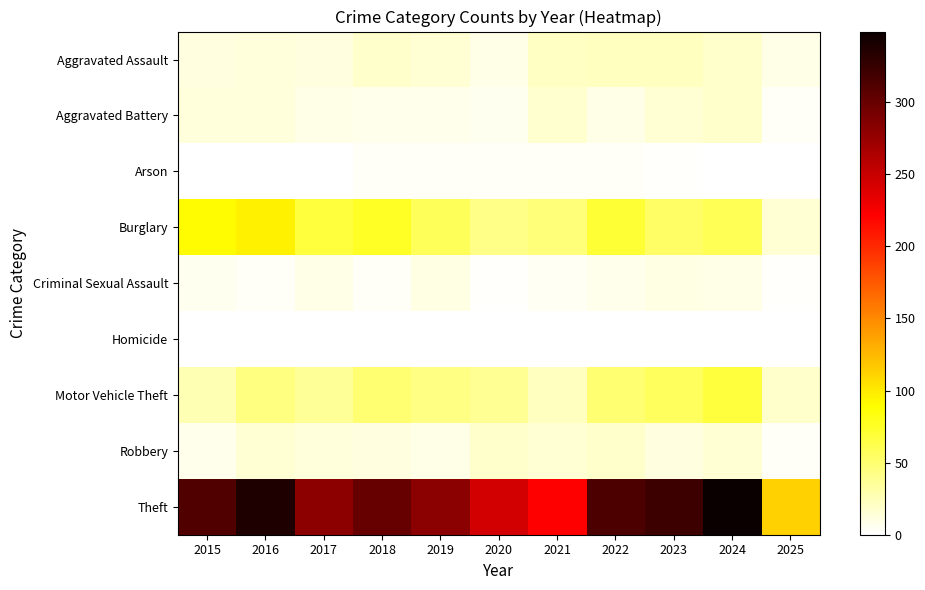

Rank the series at 2018 from lowest to highest value.

Homicide, Arson, Criminal Sexual Assault, Aggravated Battery, Robbery, Aggravated Assault, Motor Vehicle Theft, Burglary, Theft